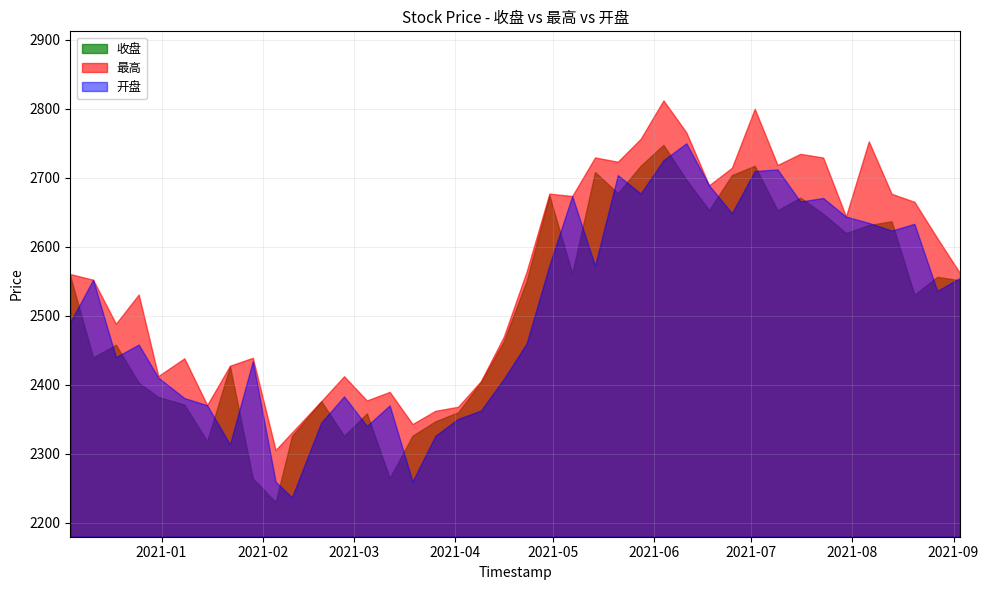

Which series changed the most between 2021-02-10 and 2021-03-19?

开盘